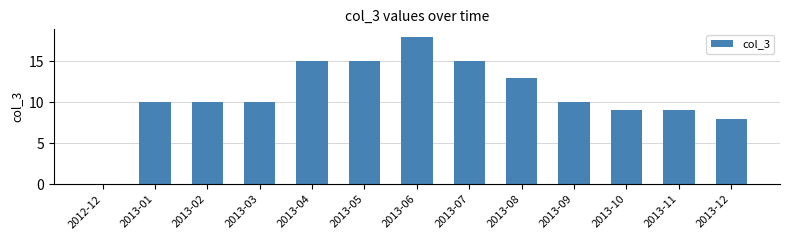

Read the value at 2013-06.

18